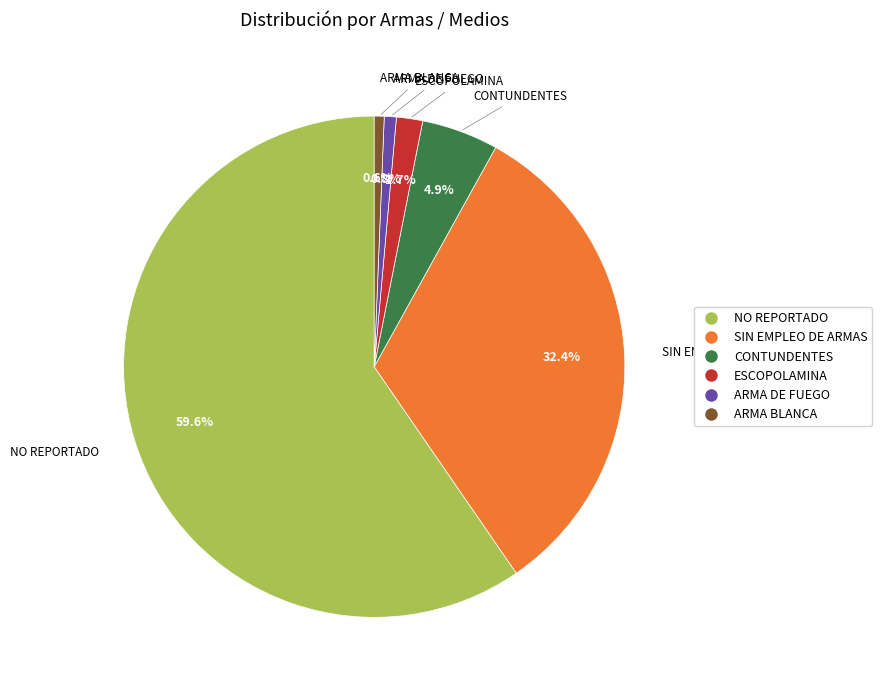

What percentage is the CONTUNDENTES slice, to the nearest percent?

5%